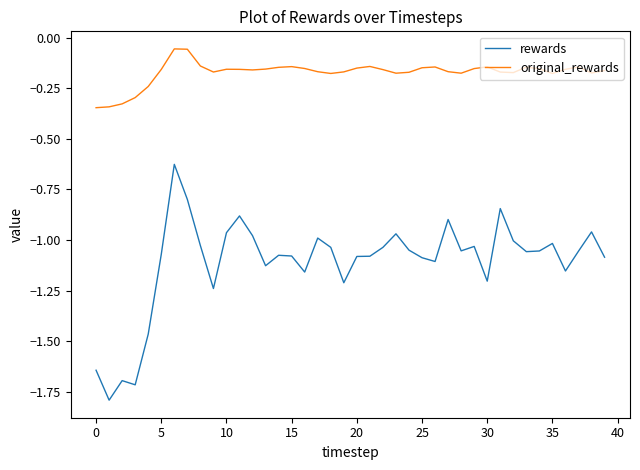

True or false: original_rewards and rewards intersect in this chart.

False